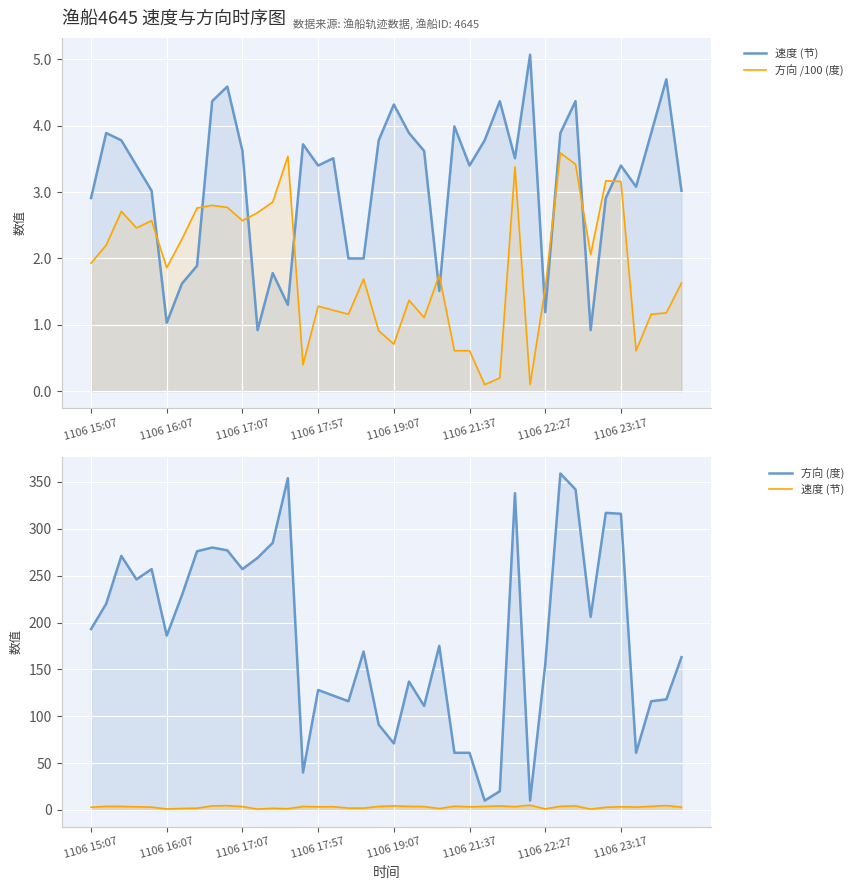

What is the minimum value shown in the chart?

0.1